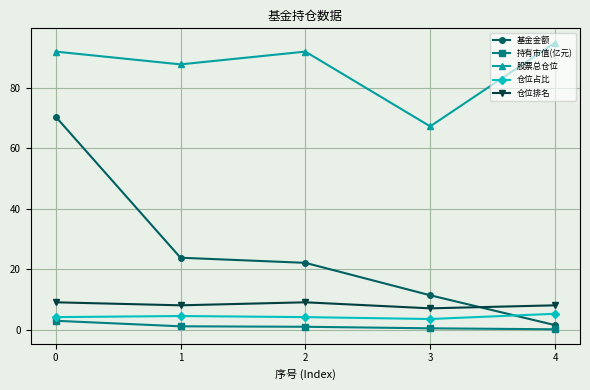

Is it true that 股票总仓位 equals 91.9 at 0?

True